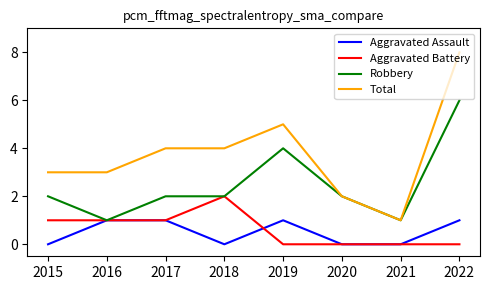

Rank the series at 2022 from lowest to highest value.

Aggravated Battery, Aggravated Assault, Robbery, Total